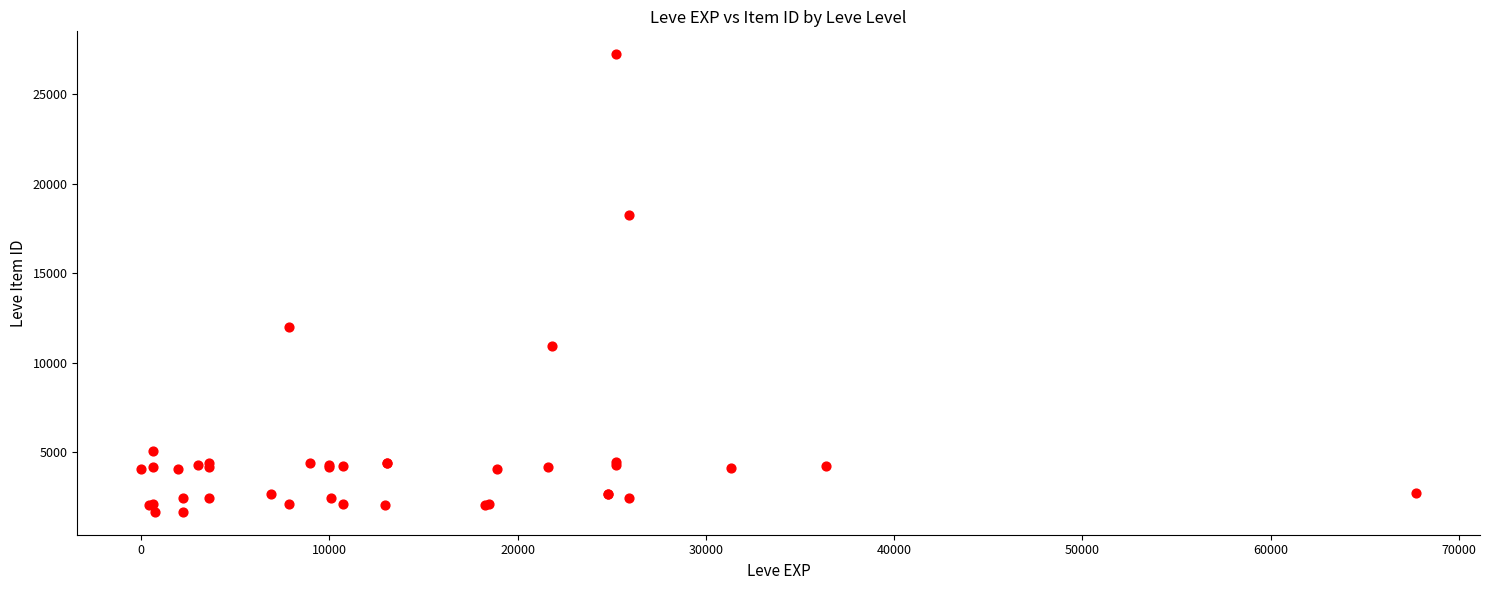

What Y value in the scatter plot is closest to 14448?

12018